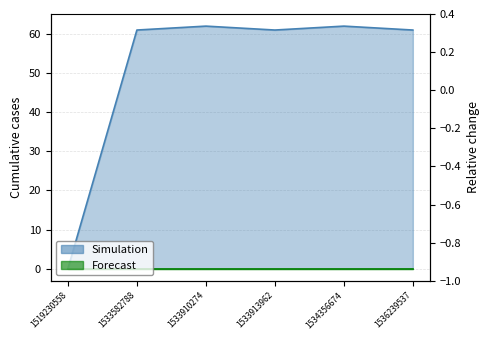

List the labels in order of value, smallest first.

1519230558, 1533582788, 1533913962, 1536239537, 1533910274, 1534356674